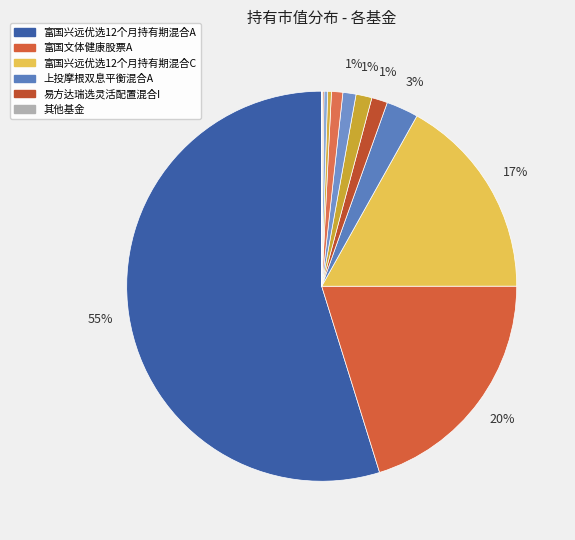

What is the smallest slice in the pie chart?

信达澳银中证沪港深高股息精选指数